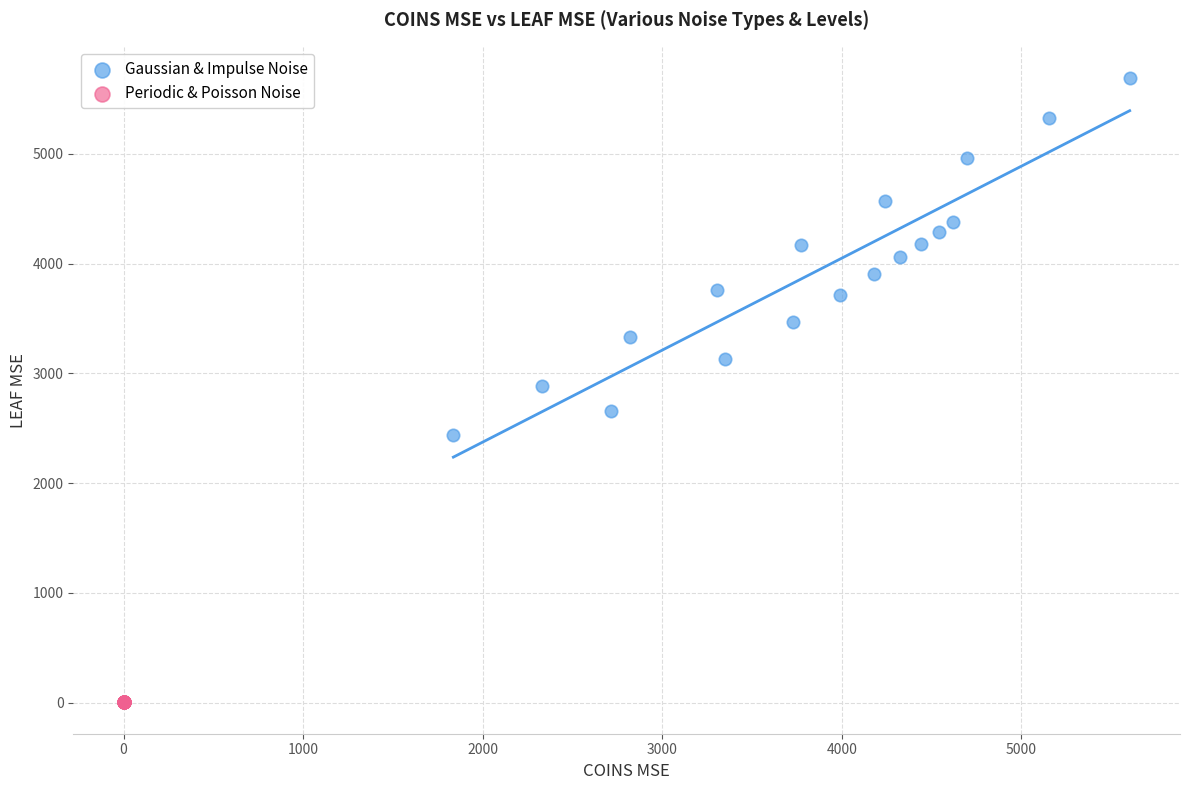

Which series reaches the minimum Y coordinate?

Periodic & Poisson Noise